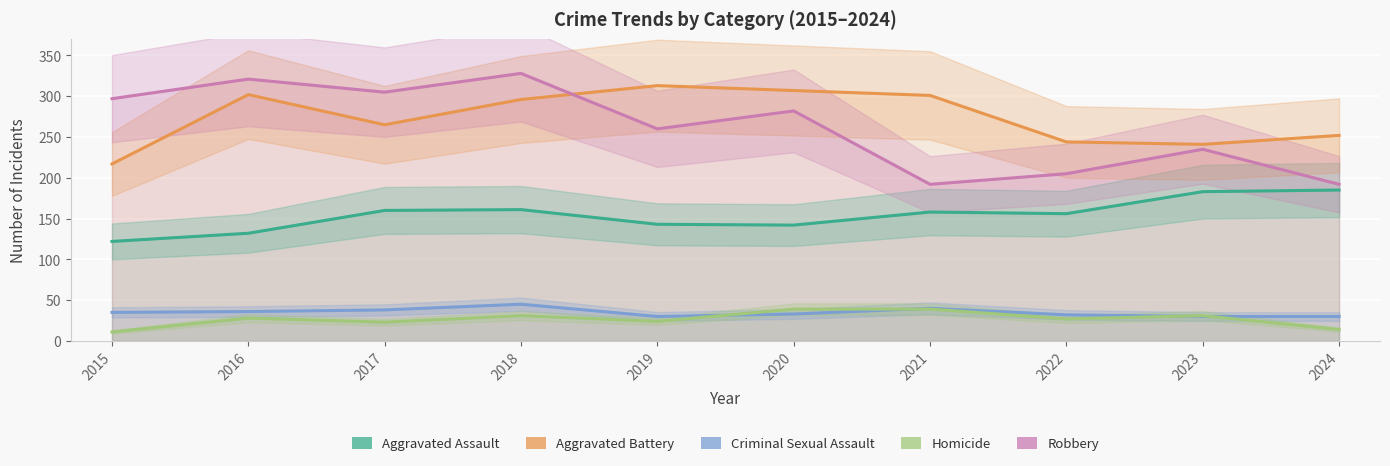

True or false: Aggravated Assault has a value of 64 at 2020.

False